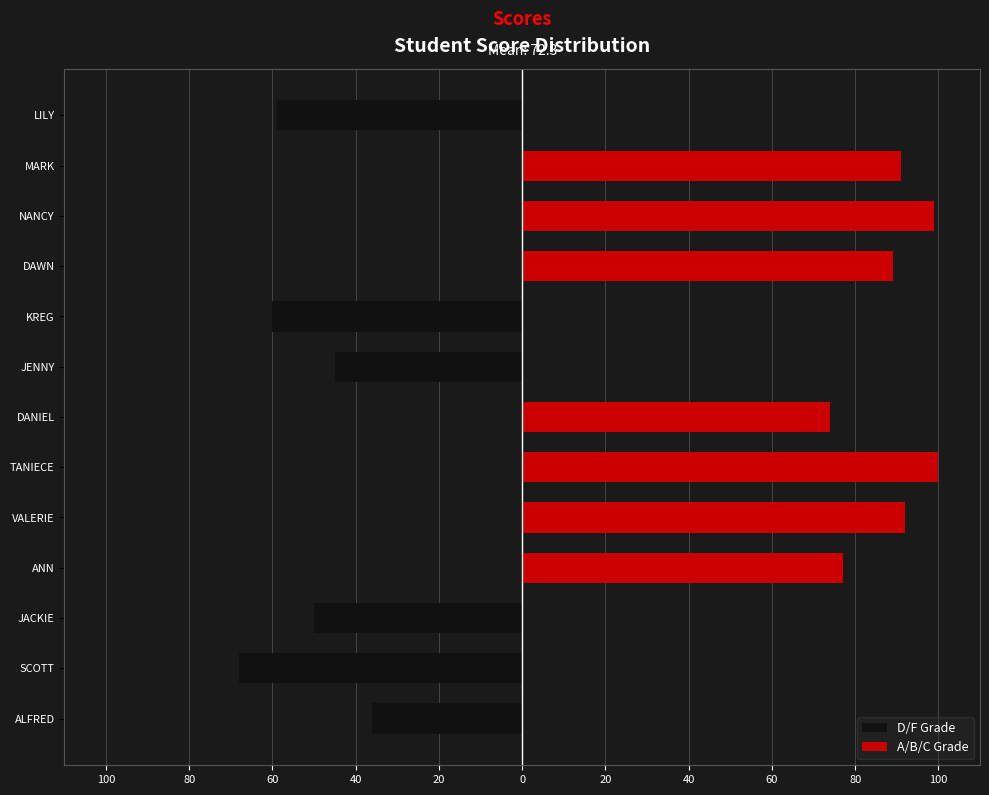

Is the value of D/F Grade at NANCY greater than the value of A/B/C Grade at SCOTT?

No